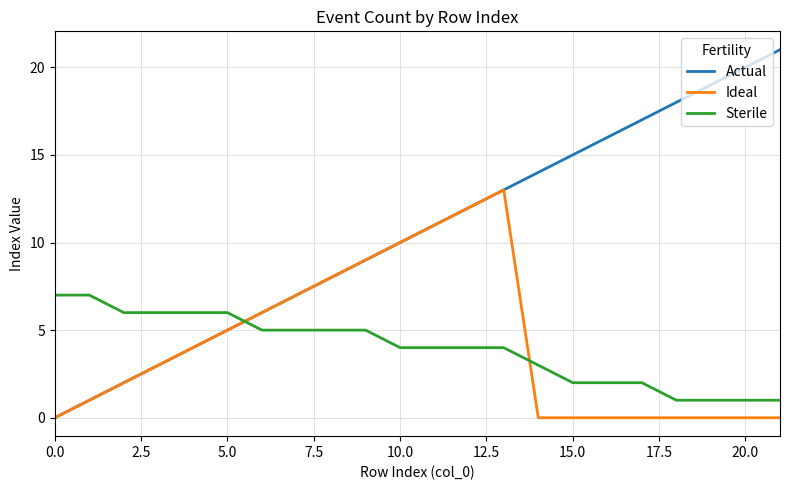

Rank the series by their maximum value, from highest to lowest.

Actual, Ideal, Sterile